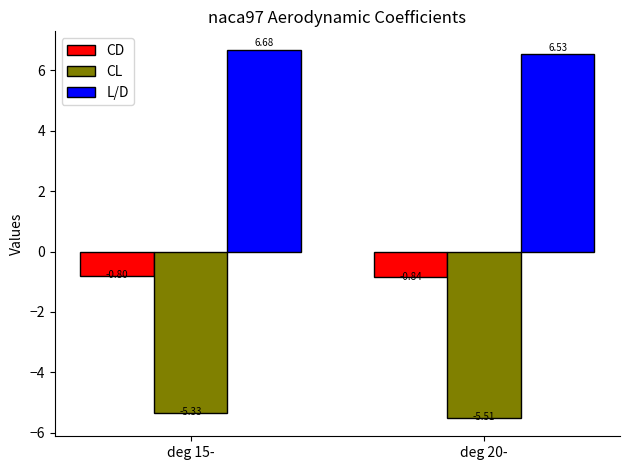

What is the lowest value of the CL series?

-5.5